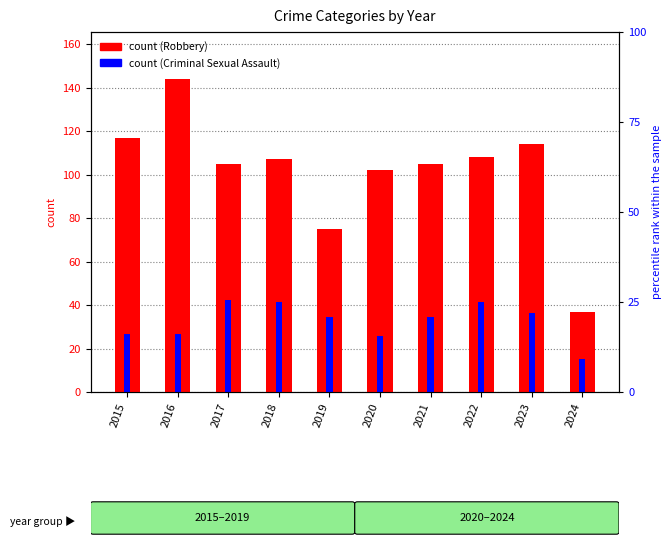

What is the difference between the maximum and minimum values in the Criminal Sexual Assault series?

26.9